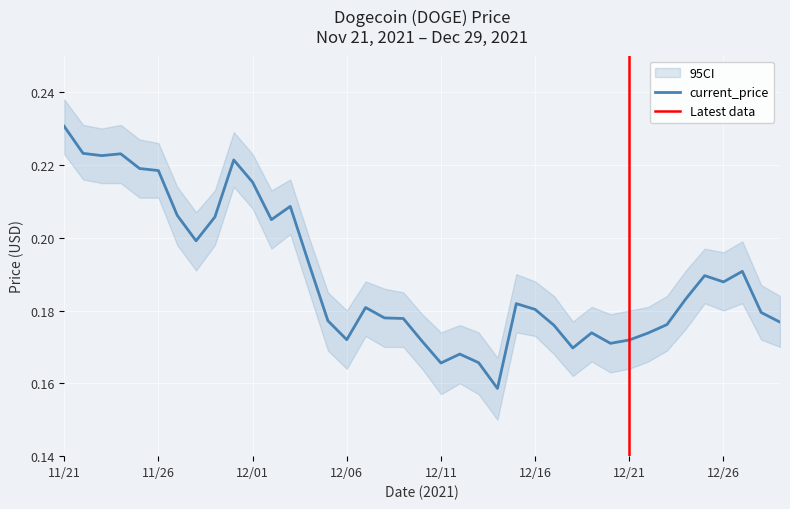

Where is the first local maximum?

11/24